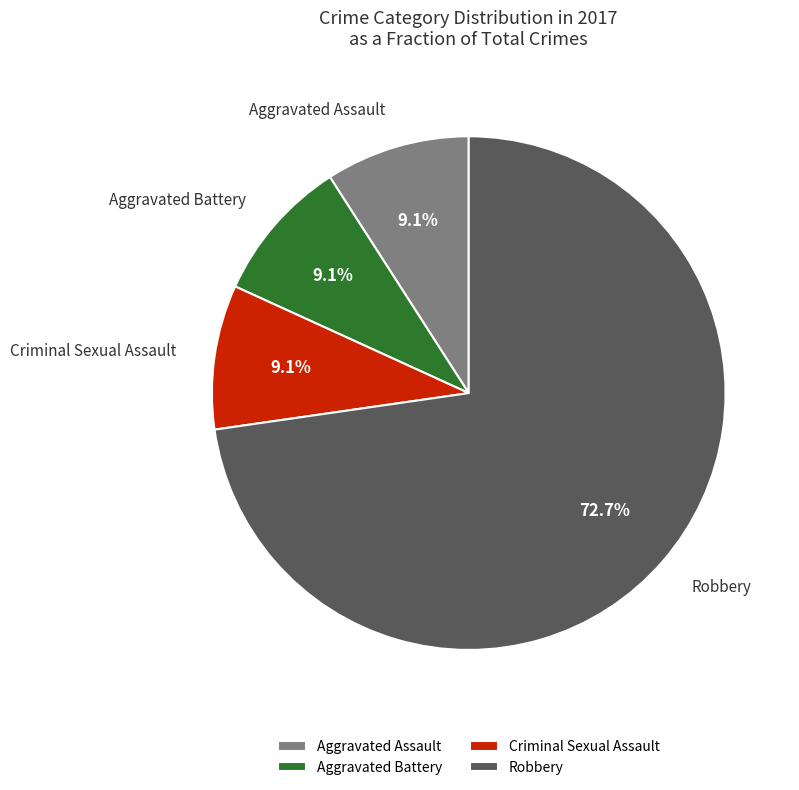

True or false: Criminal Sexual Assault accounts for 14% of the total.

False